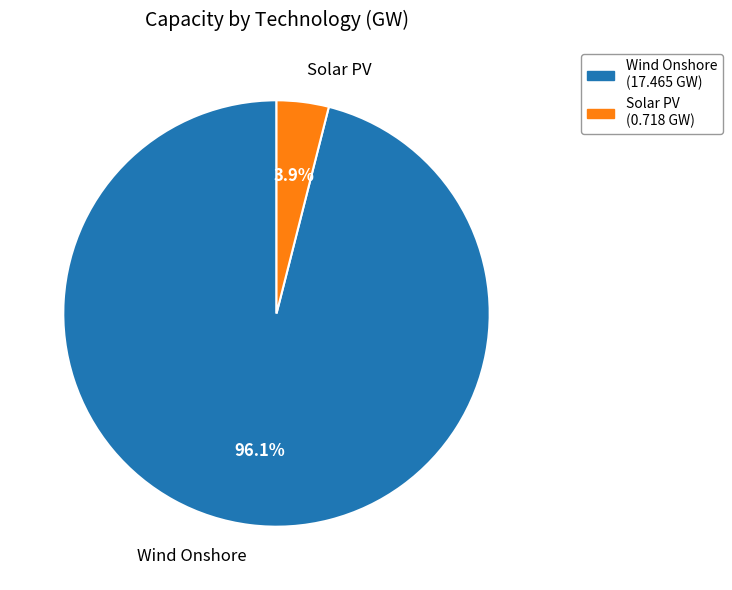

Is there any slice that represents more than half of the pie?

Yes